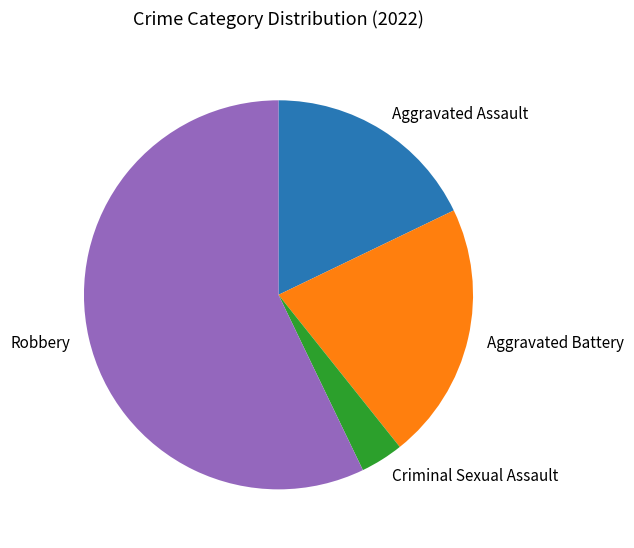

Which category has the biggest portion of the pie?

Robbery